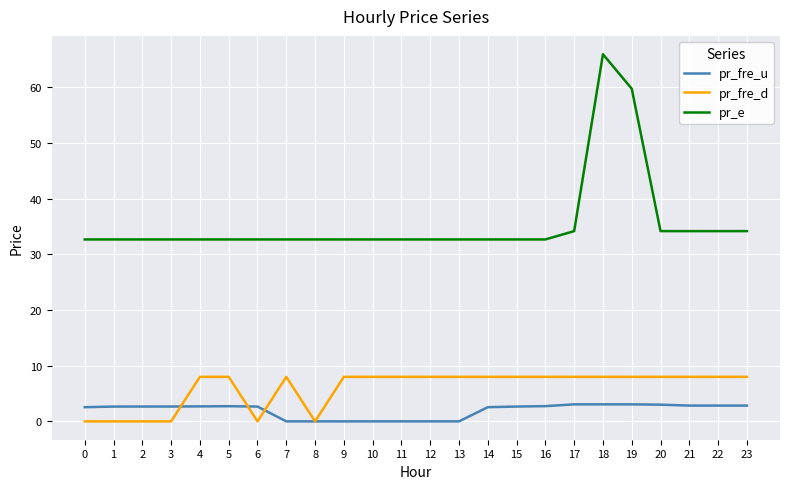

The pr_fre_u series shows 2.8 at 21. True or false?

True